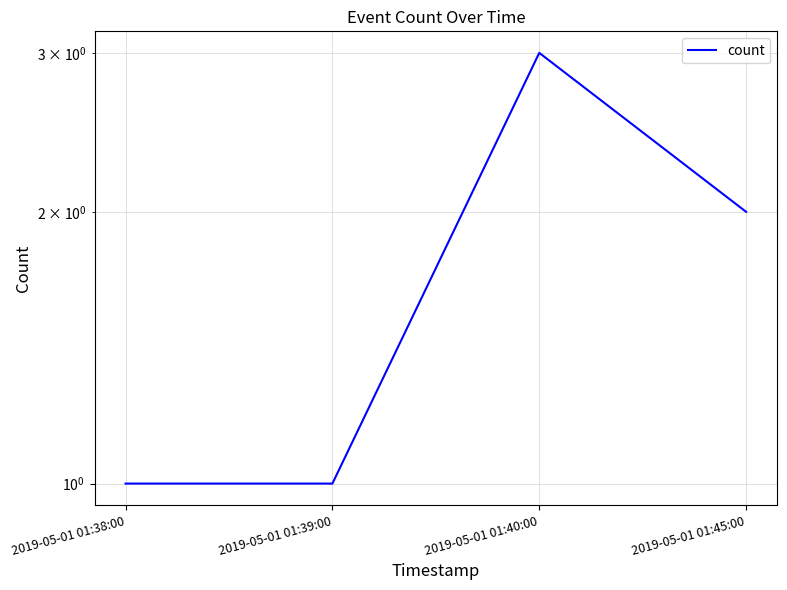

True or false: the data shows 0 at 2019-05-01 01:39:00.

False